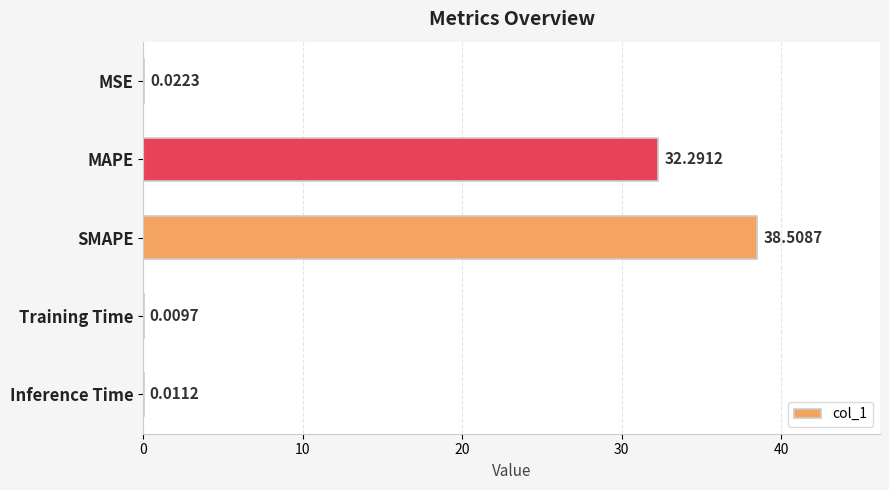

What is the maximum value shown in the chart?

38.5